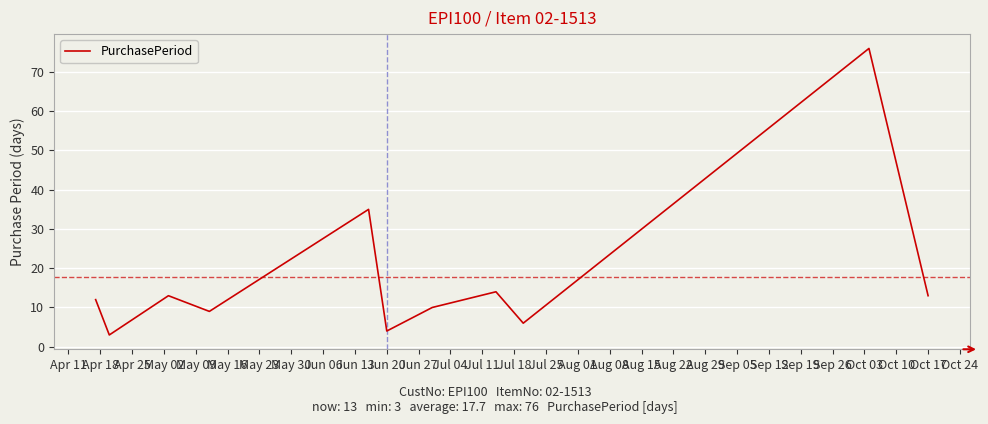

What is the smallest value displayed?

3